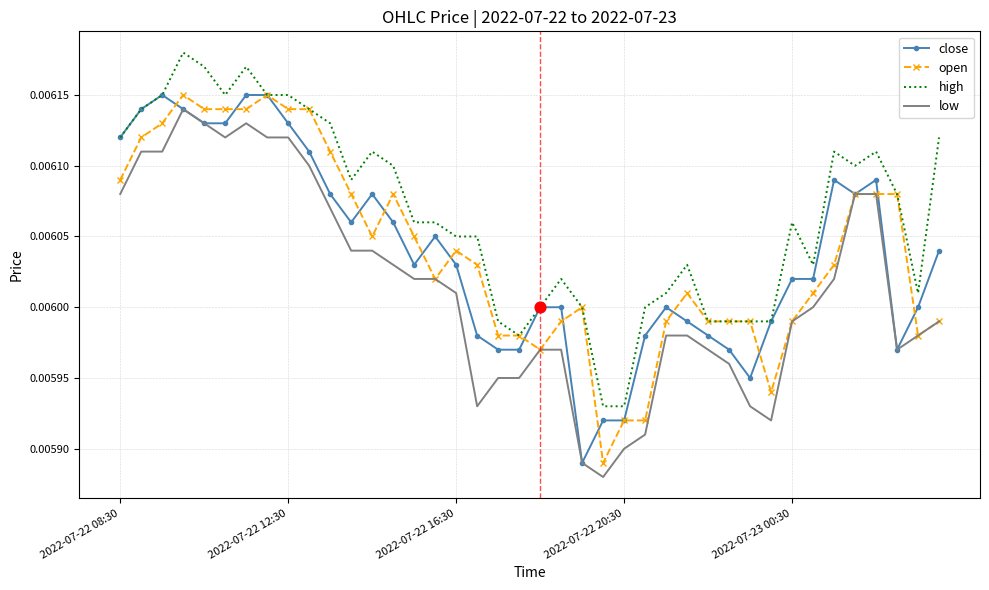

Which series has the largest total across all categories?

high